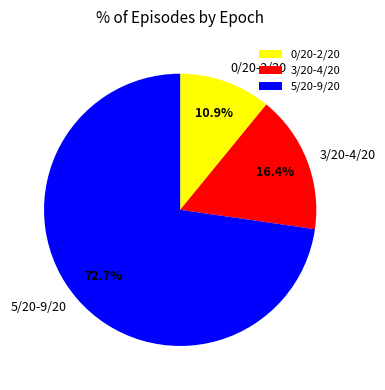

What is the ratio of the value at 5/20-9/20 to the value at 0/20-2/20?

6.7